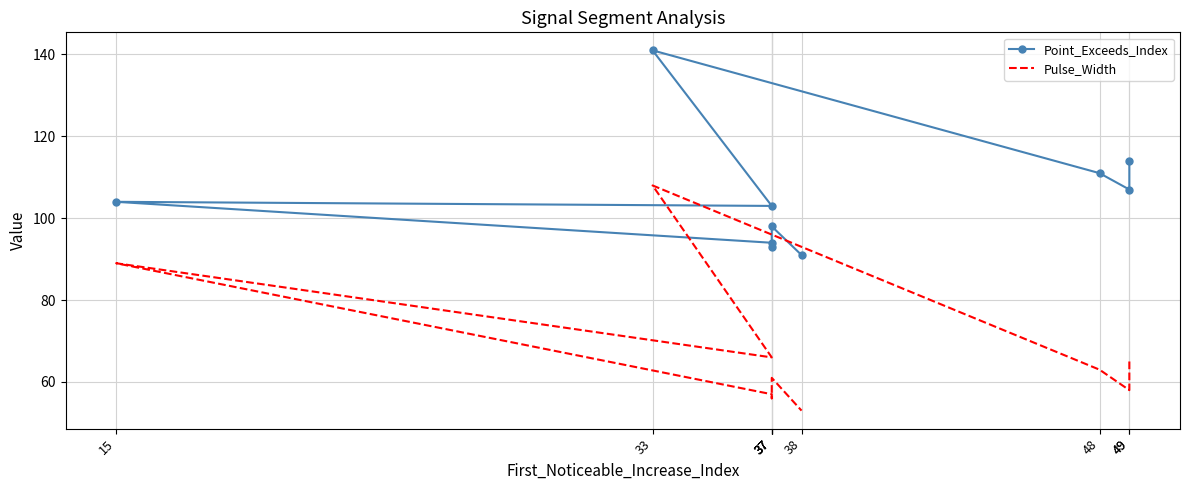

What is the difference between the maximum and minimum values in the Point_Exceeds_Index series?

50